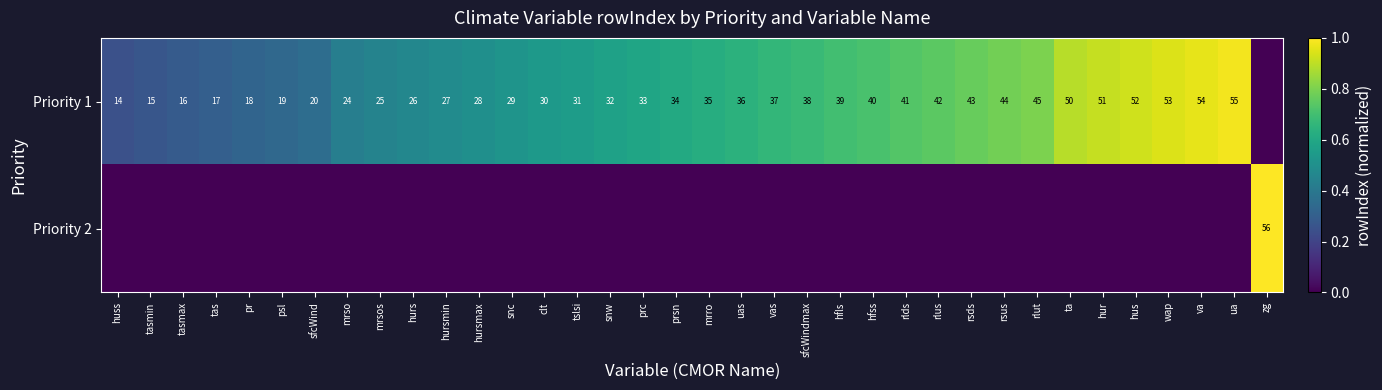

What is the spread (max minus min) of values at wap?

0.9